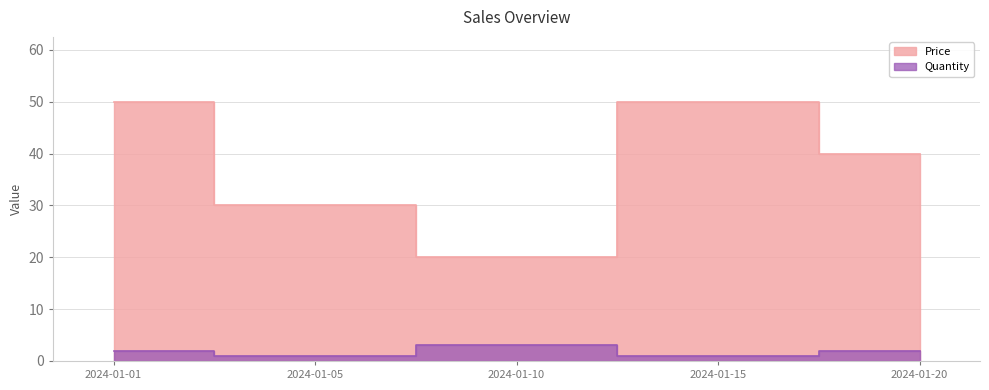

Count the number of categories in the chart.

5